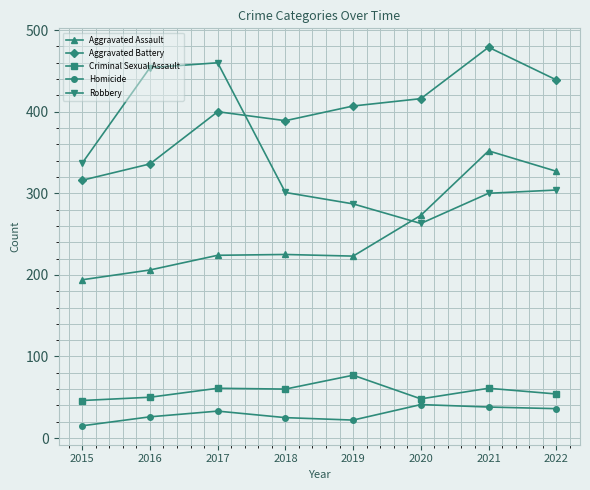

The value of Criminal Sexual Assault at 2022 is 84. True or false?

False